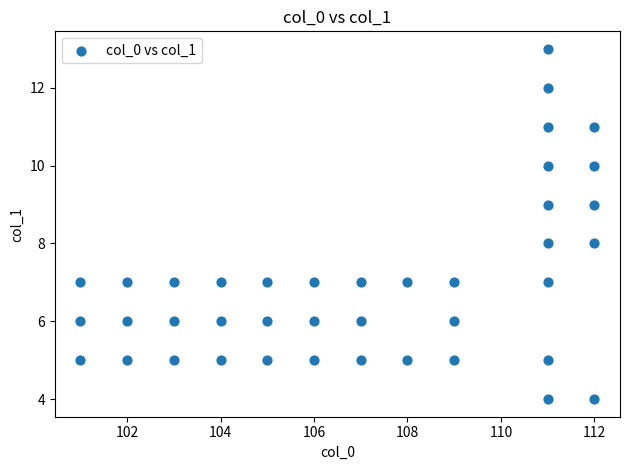

What is the range of X values (max minus min)?

11